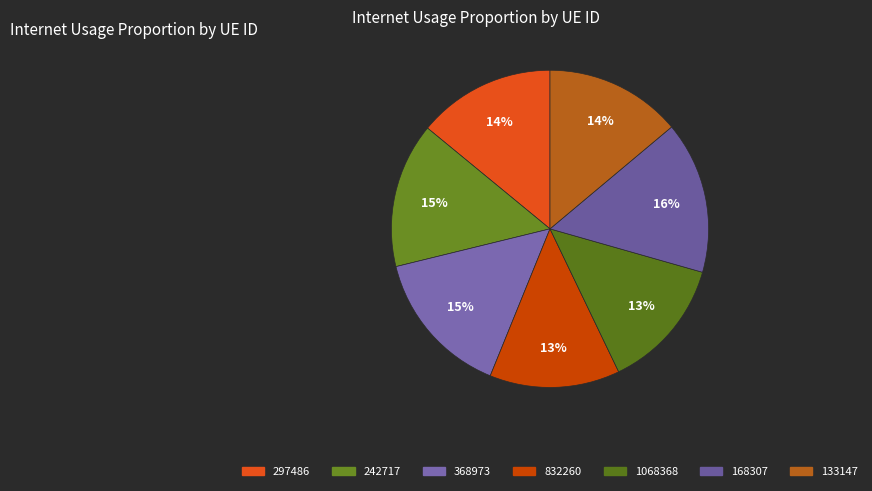

Which category has the biggest portion of the pie?

168307